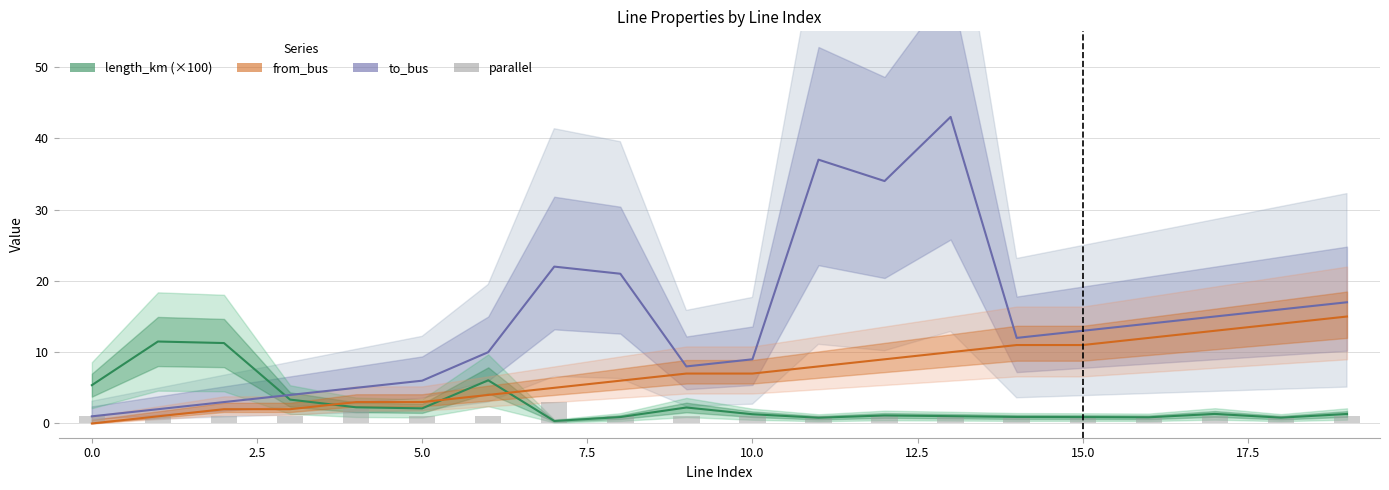

What is the average value of the to_bus series?

14.6